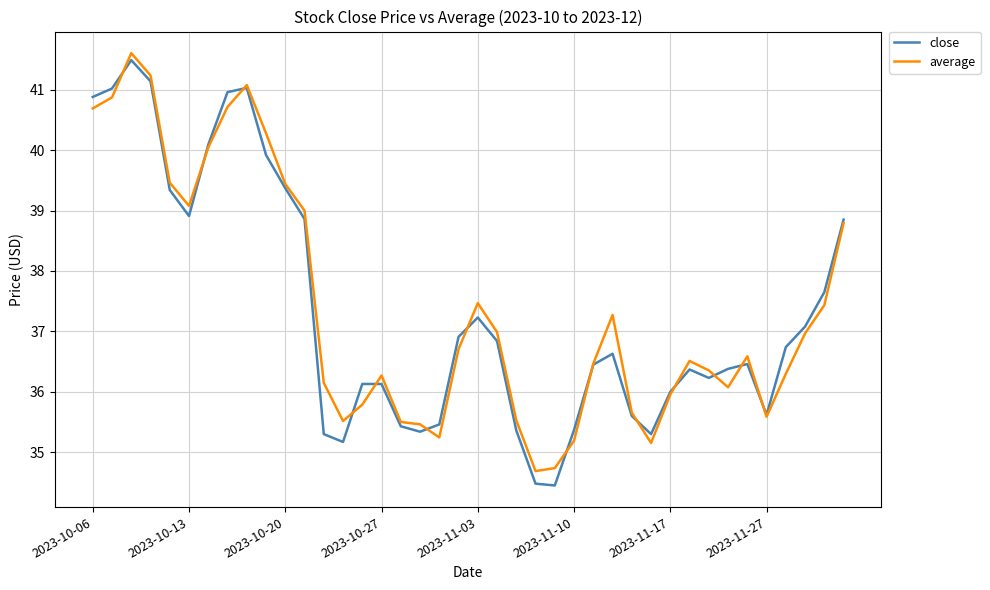

Which series has the largest range (max minus min)?

close